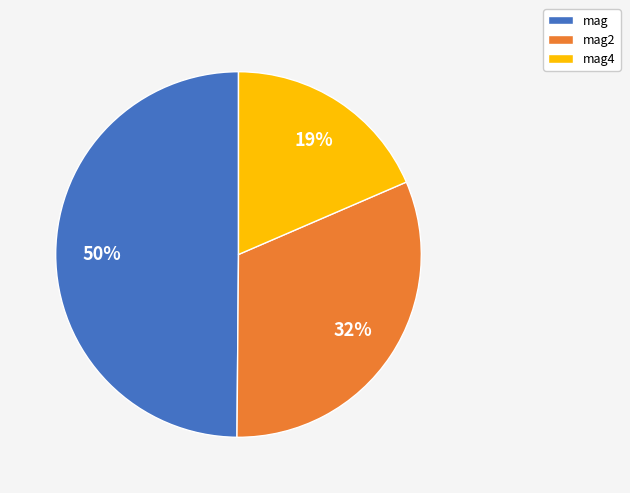

How many segments does this pie chart have?

3